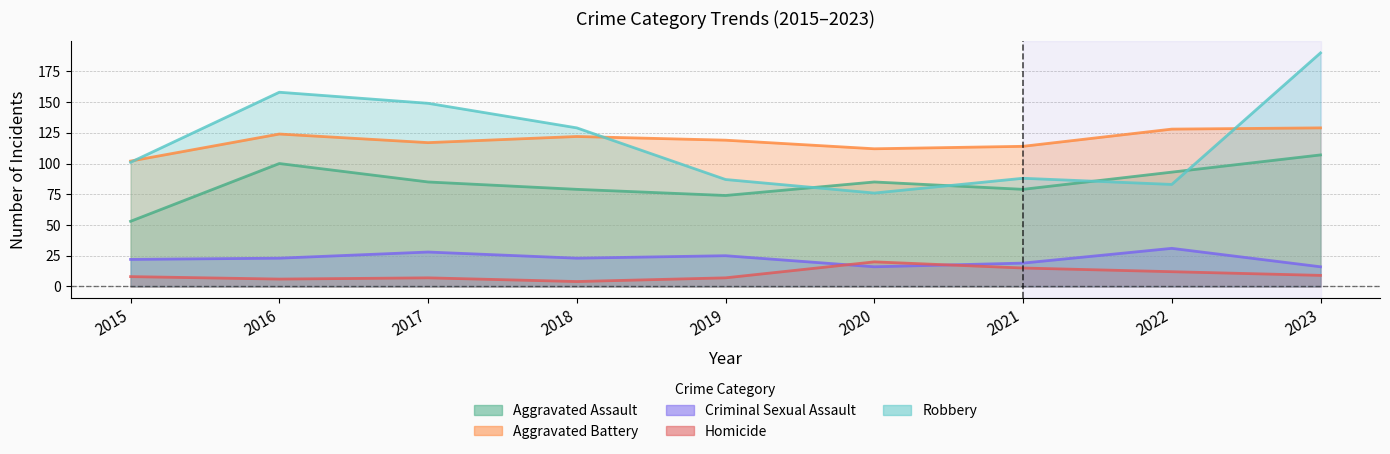

How many lines are shown in the chart?

5